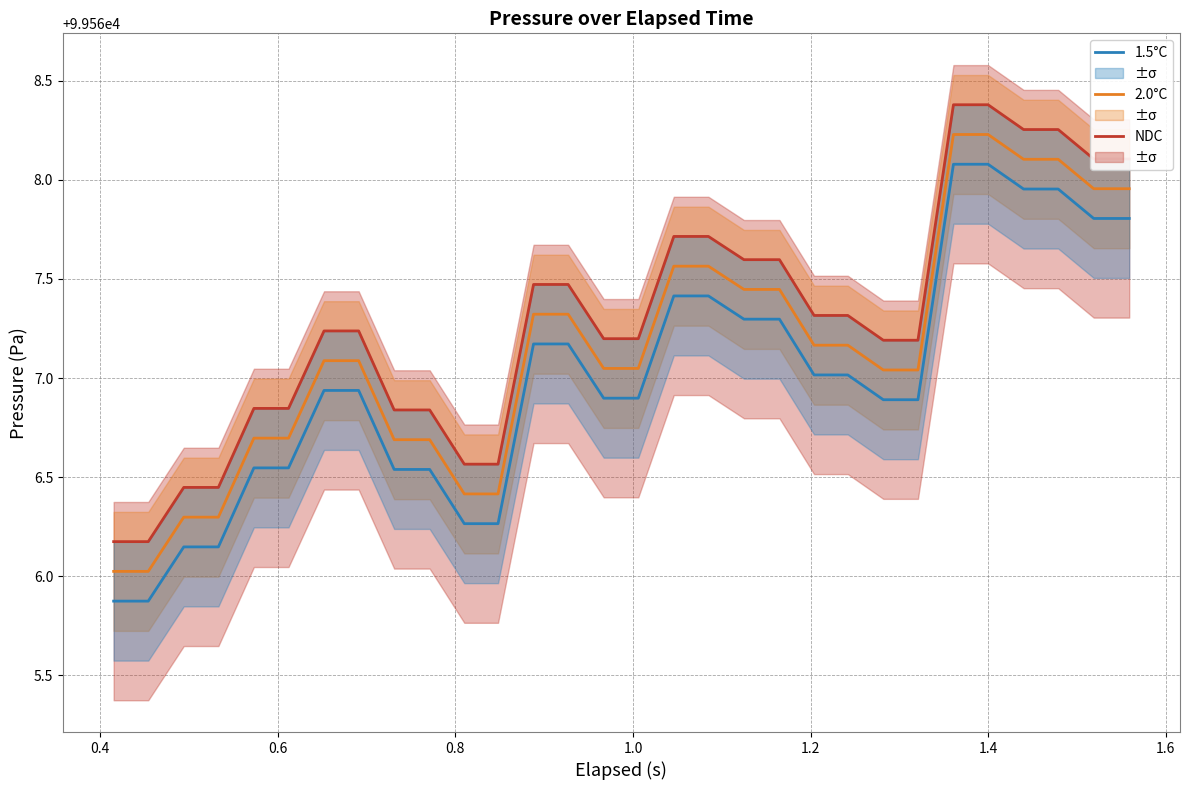

What is the minimum value for 2.0°C?

99566.0